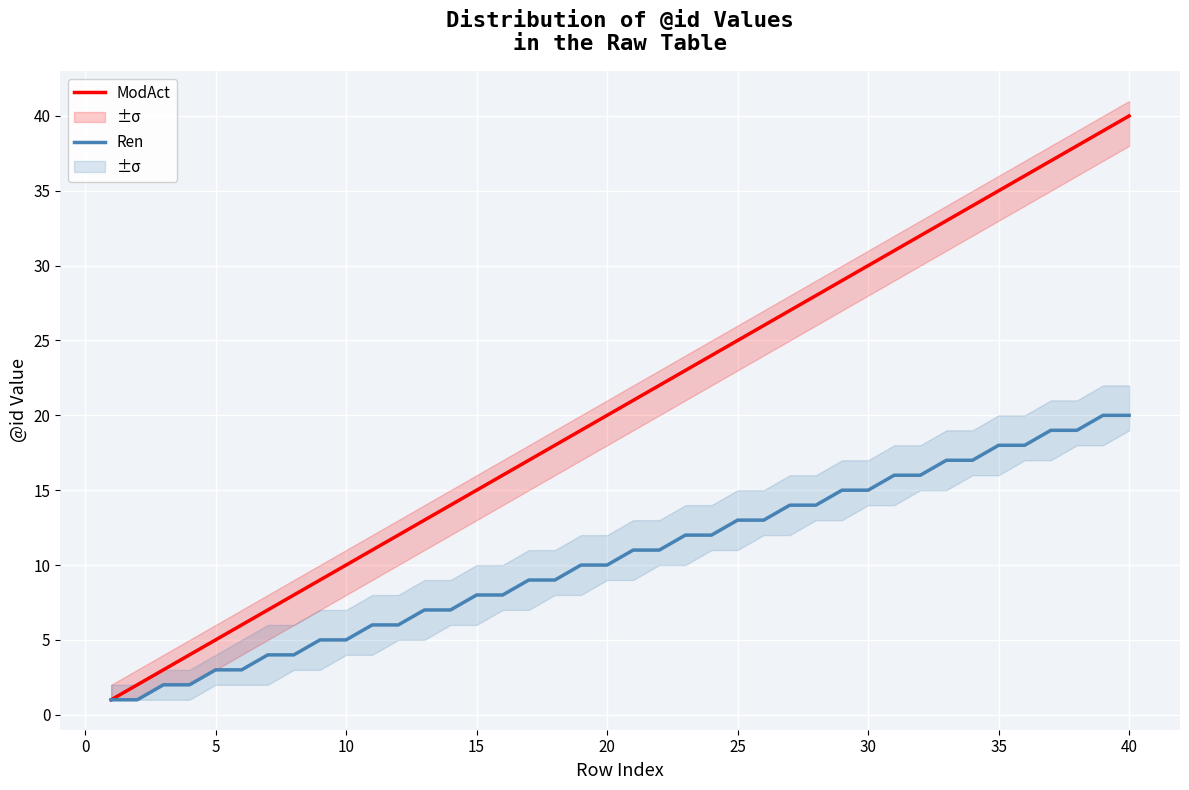

Reading right to left, list all the values displayed in this chart.

ModAct: 40	39	38	37	36	35	34	33	32	31	30	29	28	27	26	25	24	23	22	21	20	19	18	17	16	15	14	13	12	11	10	9	8	7	6	5	4	3	2	1
Ren: 20	20	19	19	18	18	17	17	16	16	15	15	14	14	13	13	12	12	11	11	10	10	9	9	8	8	7	7	6	6	5	5	4	4	3	3	2	2	1	1